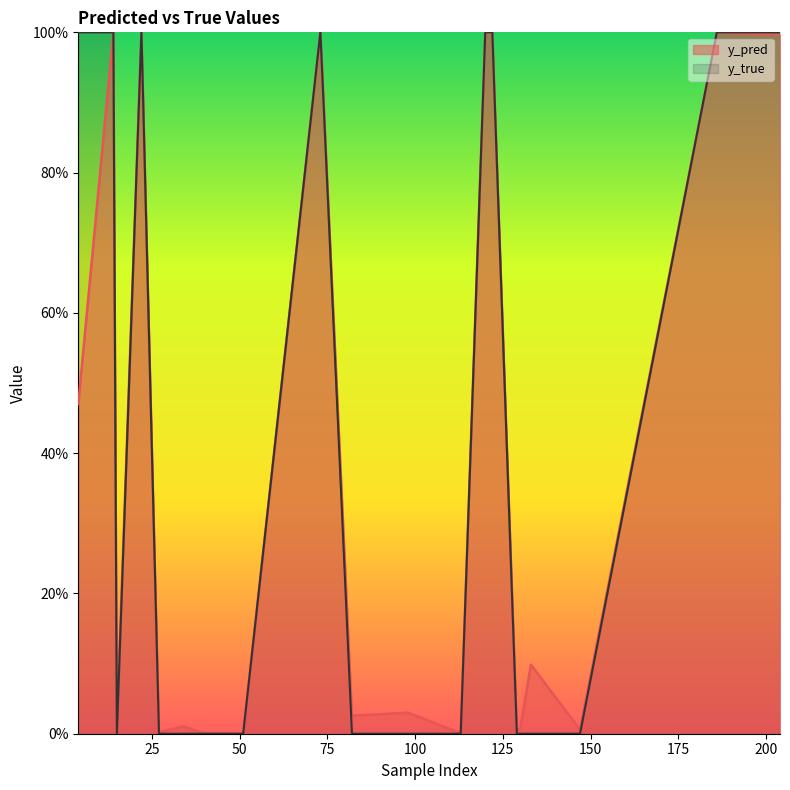

What is the total value across all series at 120?

2.0